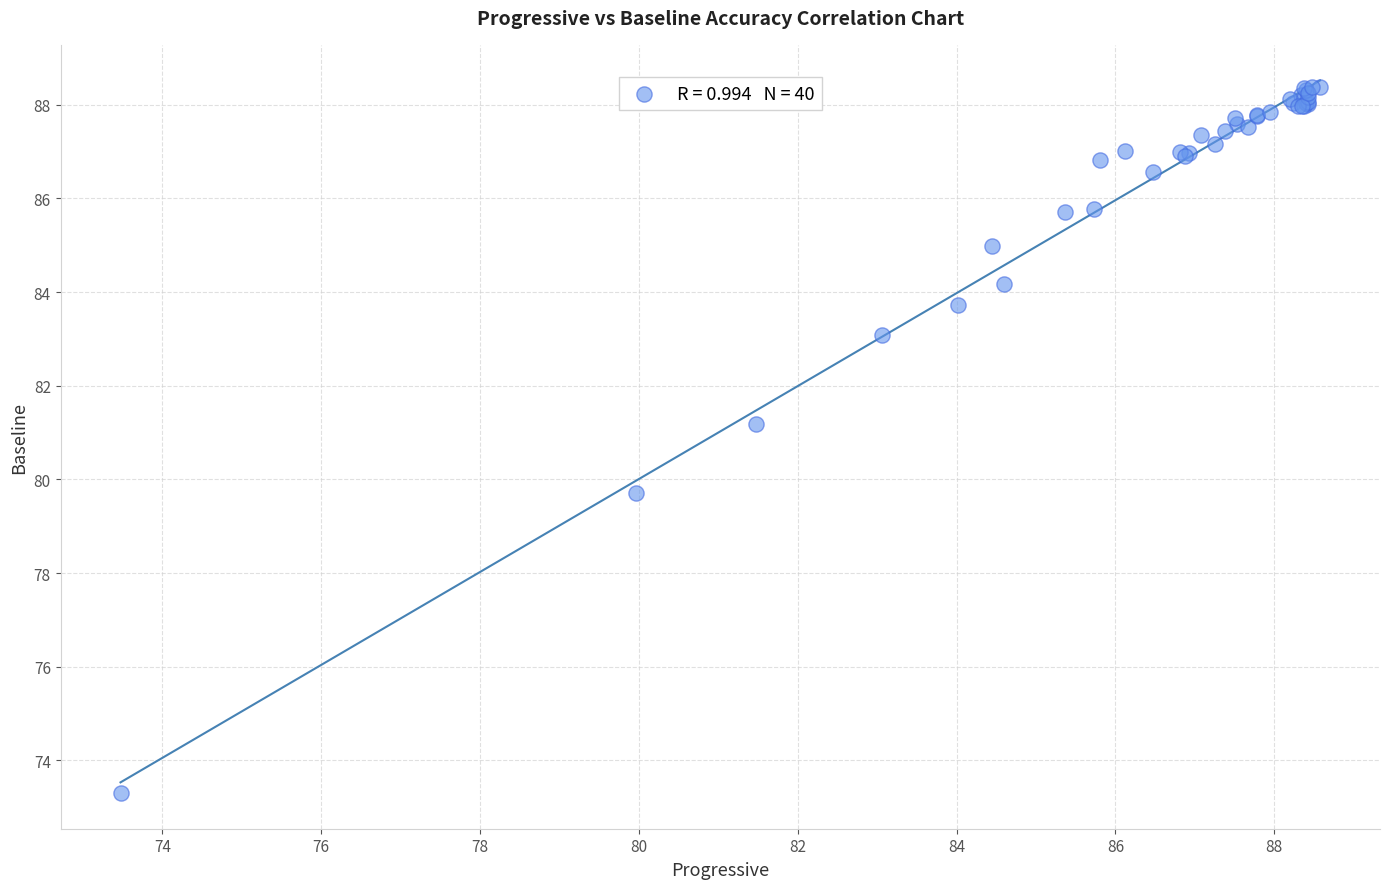

What Y value in the scatter plot is closest to 80?

79.7